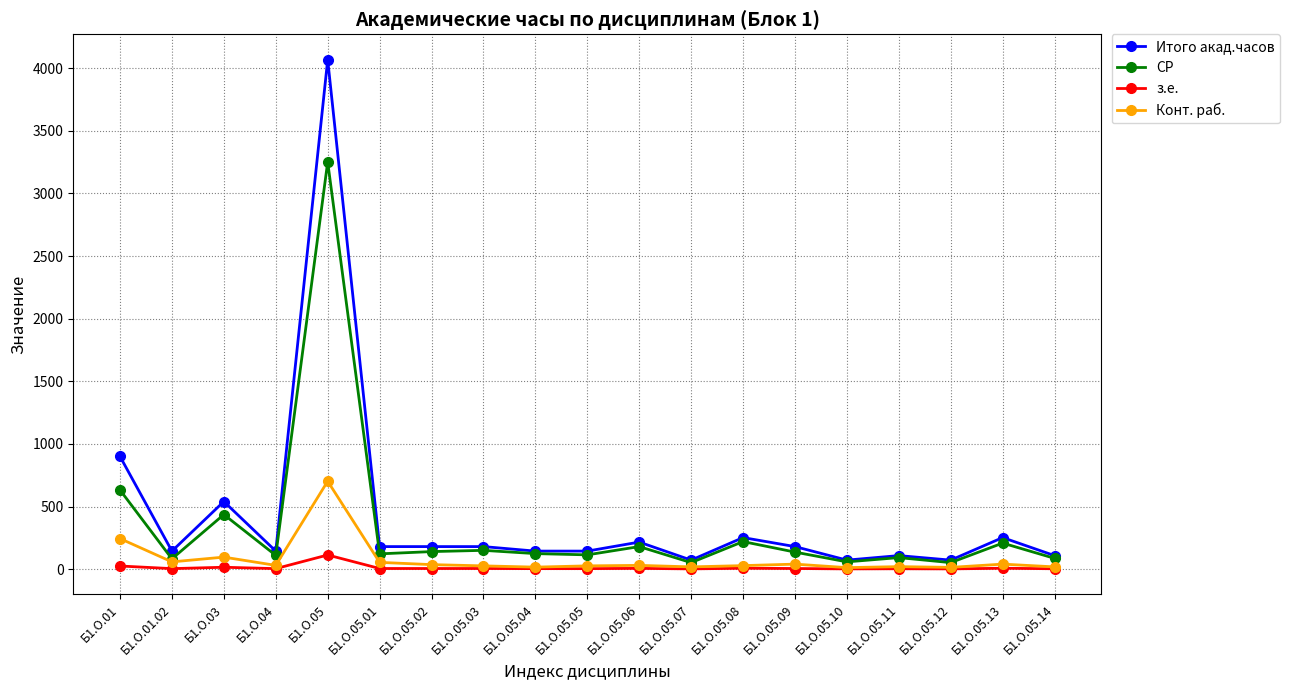

What is the approximate value of Итого акад.часов at Б1.О.05.14, to the nearest 100?

100